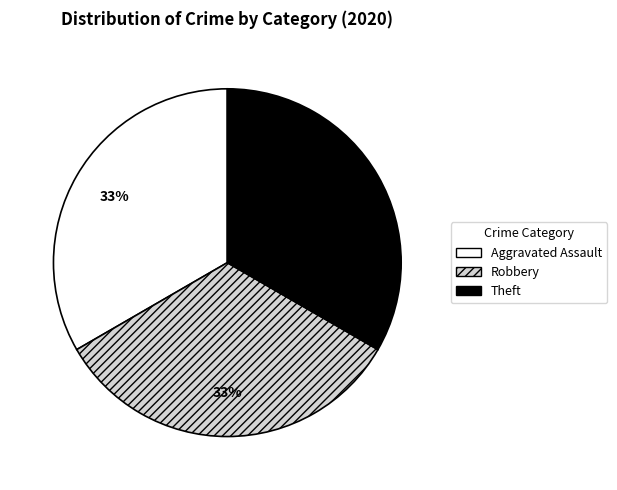

Does any single category account for the majority?

No